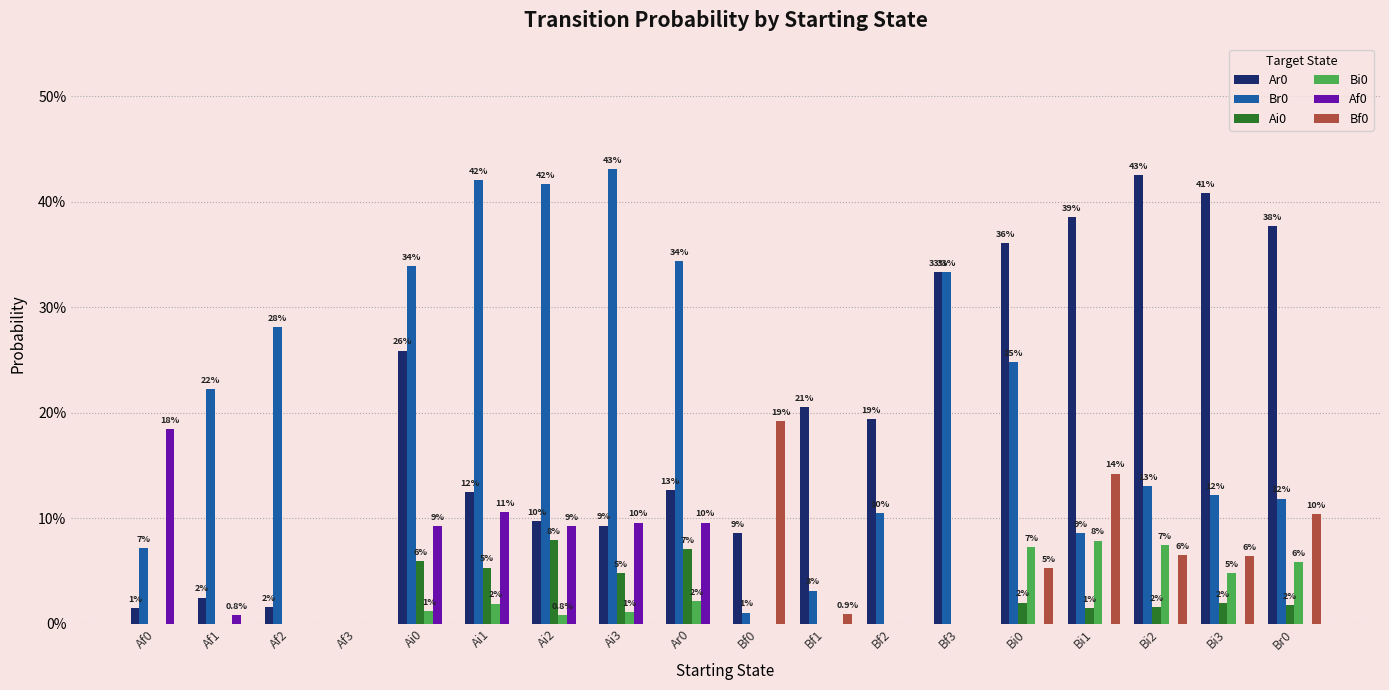

Which category has the lowest value in the Ai0 series?

Af0